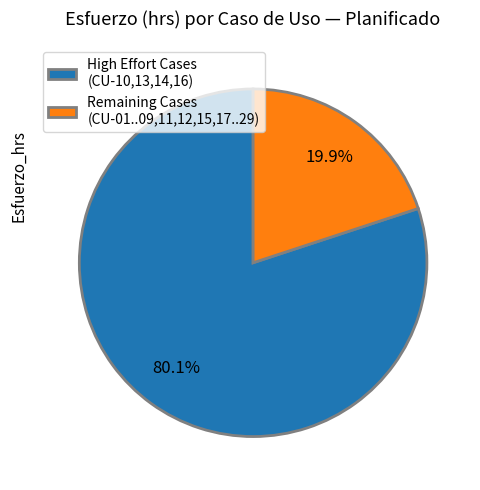

How many slices are in this pie chart?

2